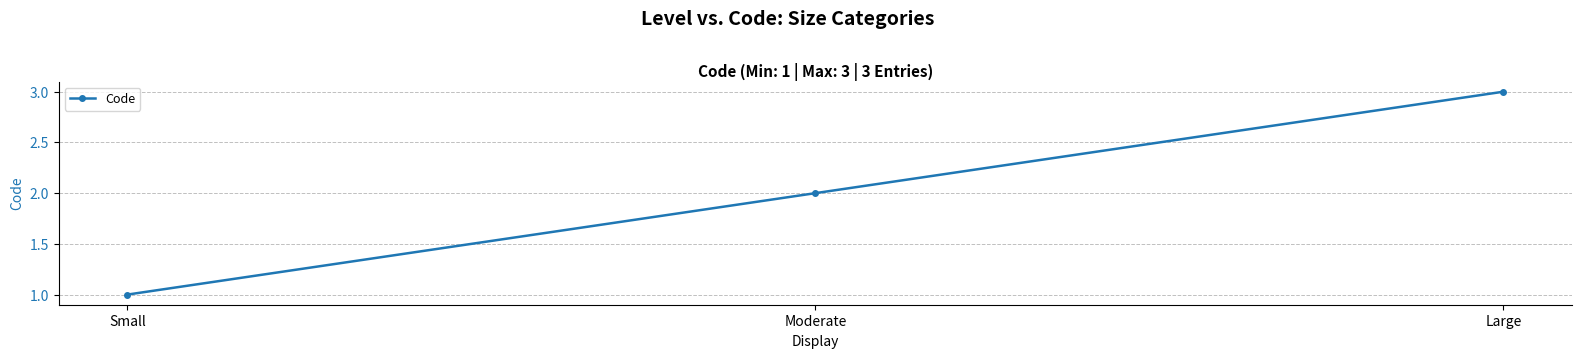

Count the number of categories in the chart.

3